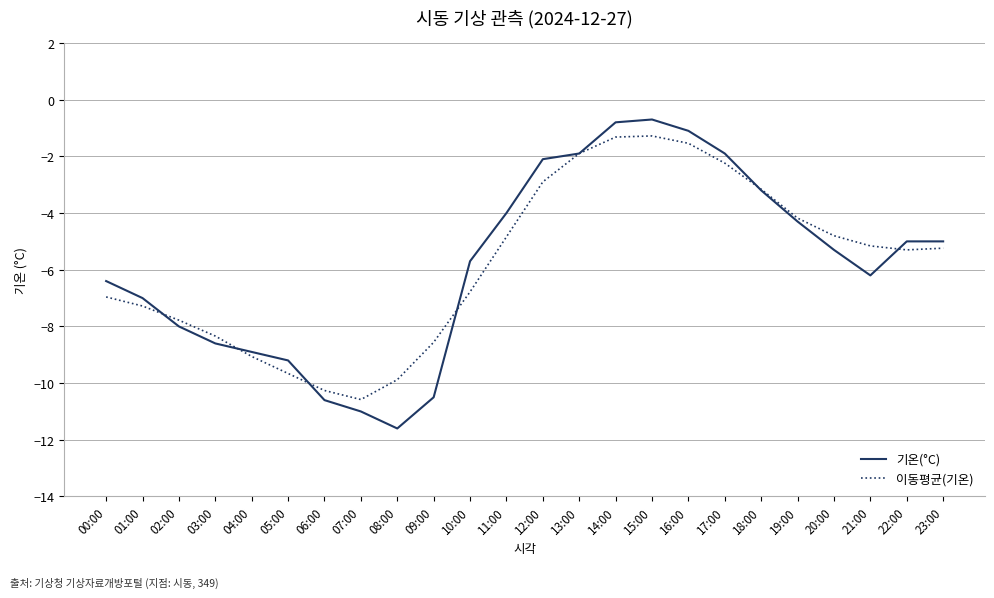

True or false: 이동평균(기온) has more than 1 points higher than both neighbors.

False